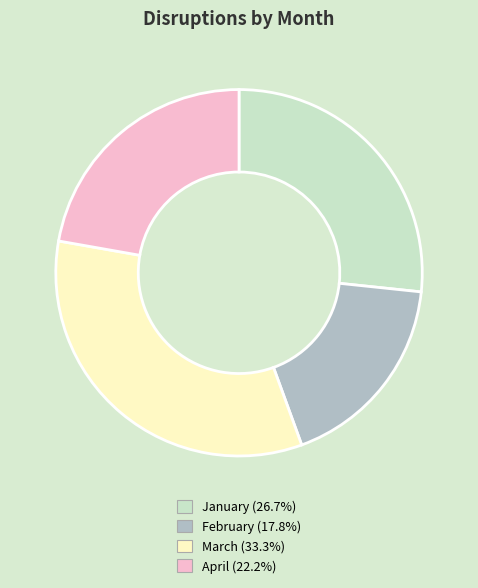

Do January and February together represent more than half of the pie?

No